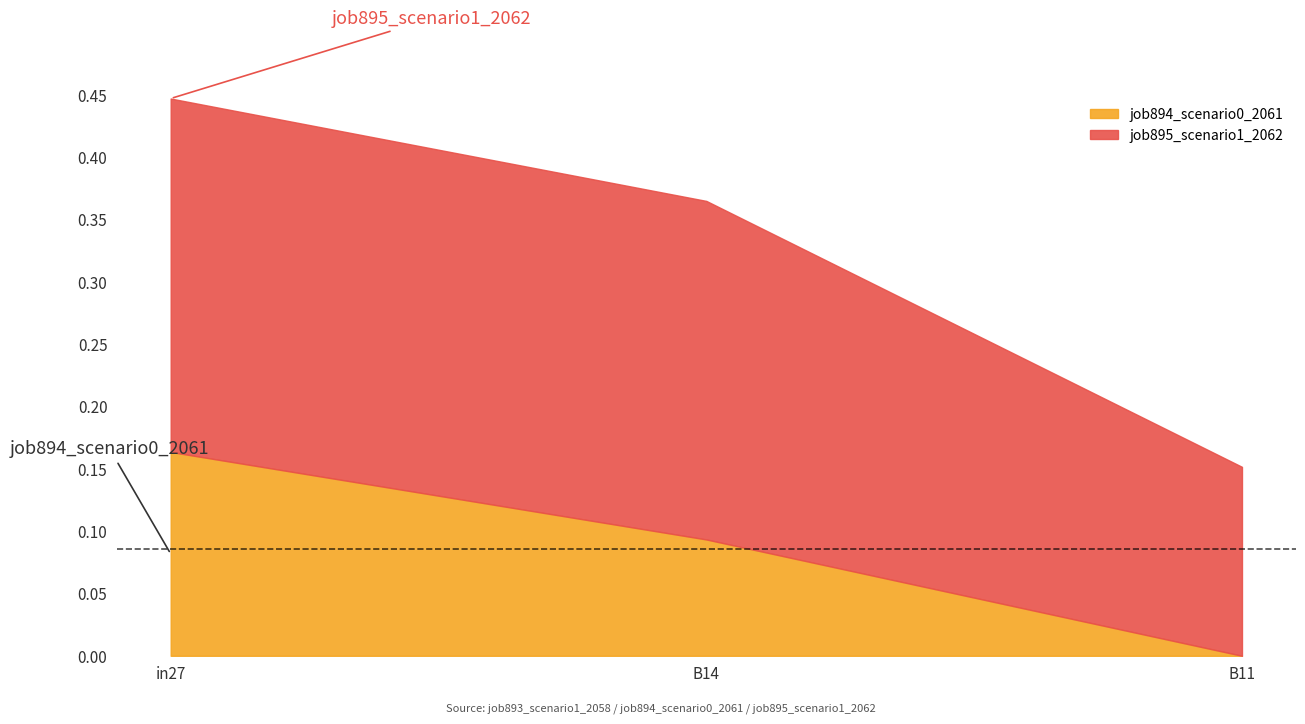

How many series are shown in this chart?

2